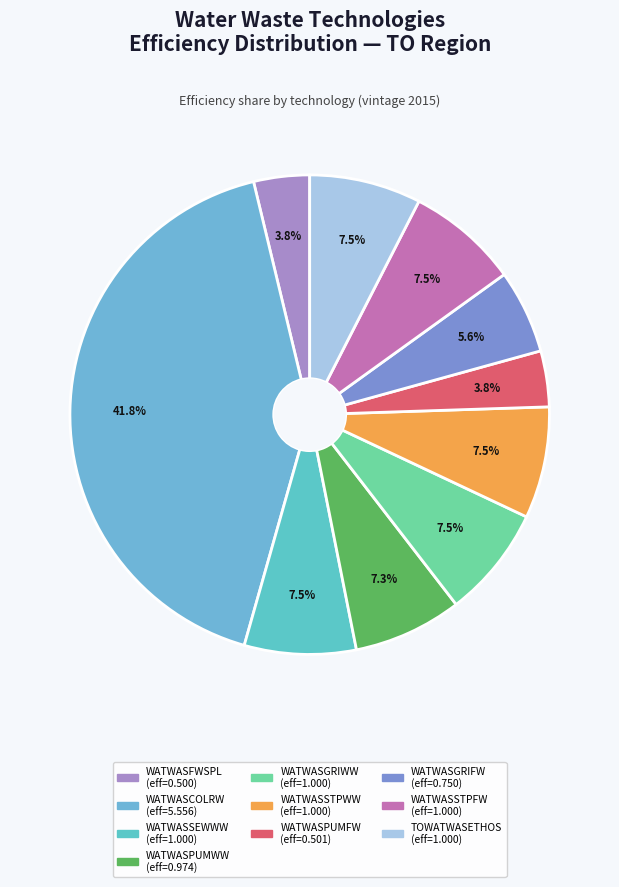

Is there any slice that represents more than half of the pie?

No